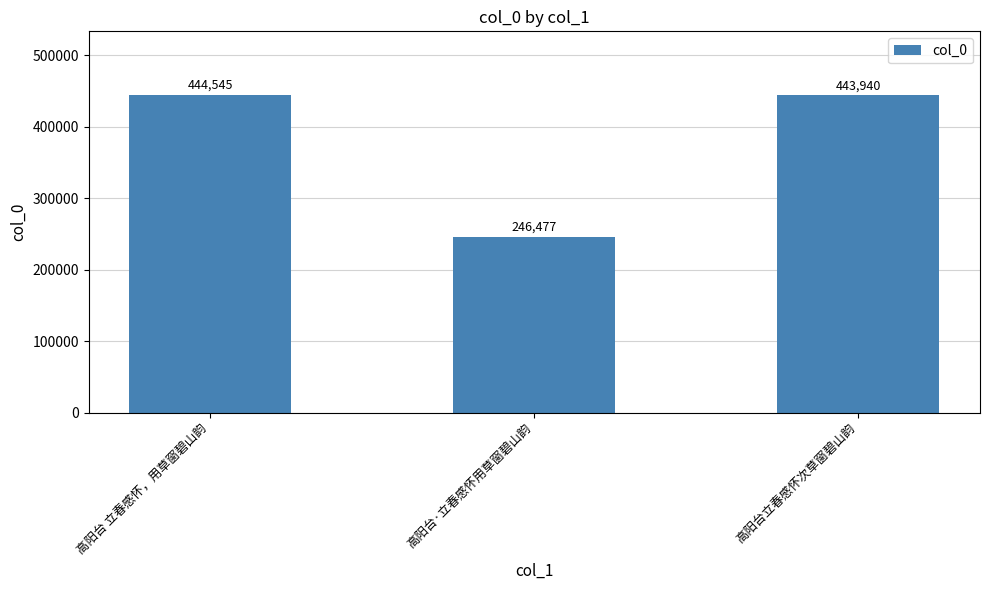

At which category does the chart reach its peak across all series?

高阳台 立春感怀，用草窗碧山韵